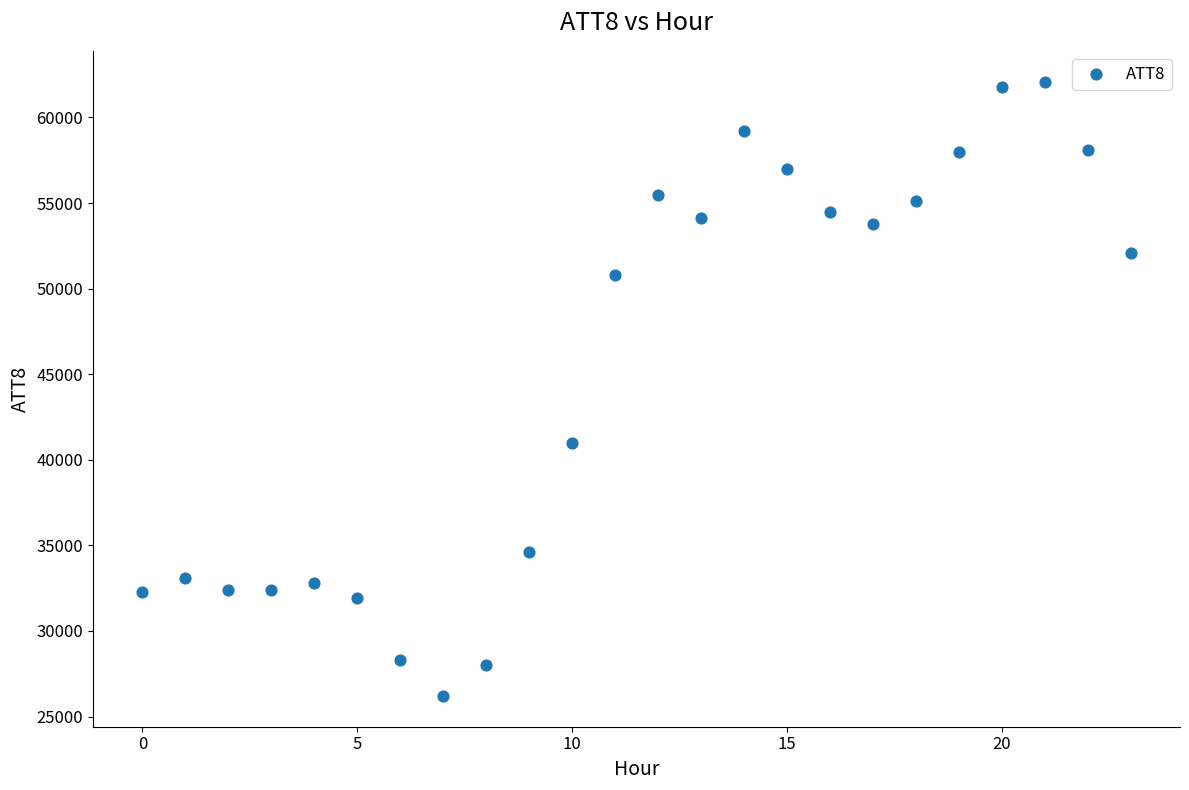

What is the range of Y values (max minus min)?

35900